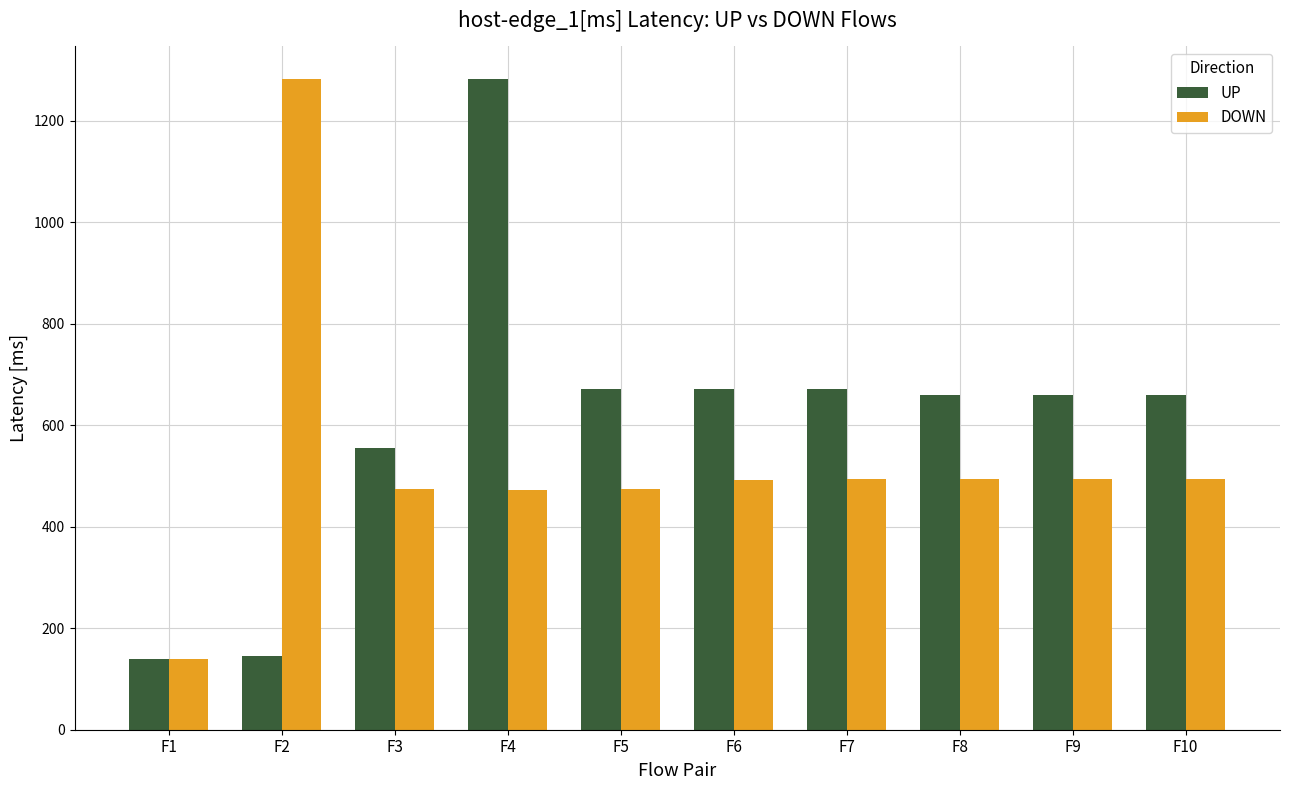

What is the difference between the maximum and minimum values in the UP series?

1142